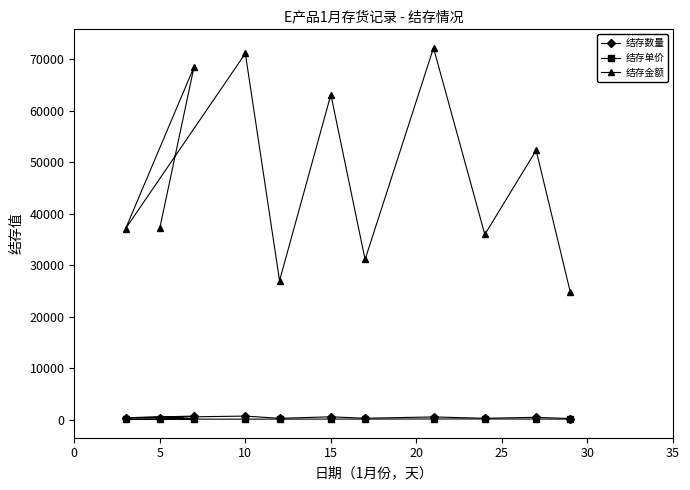

Which series has the largest range (max minus min)?

结存金额